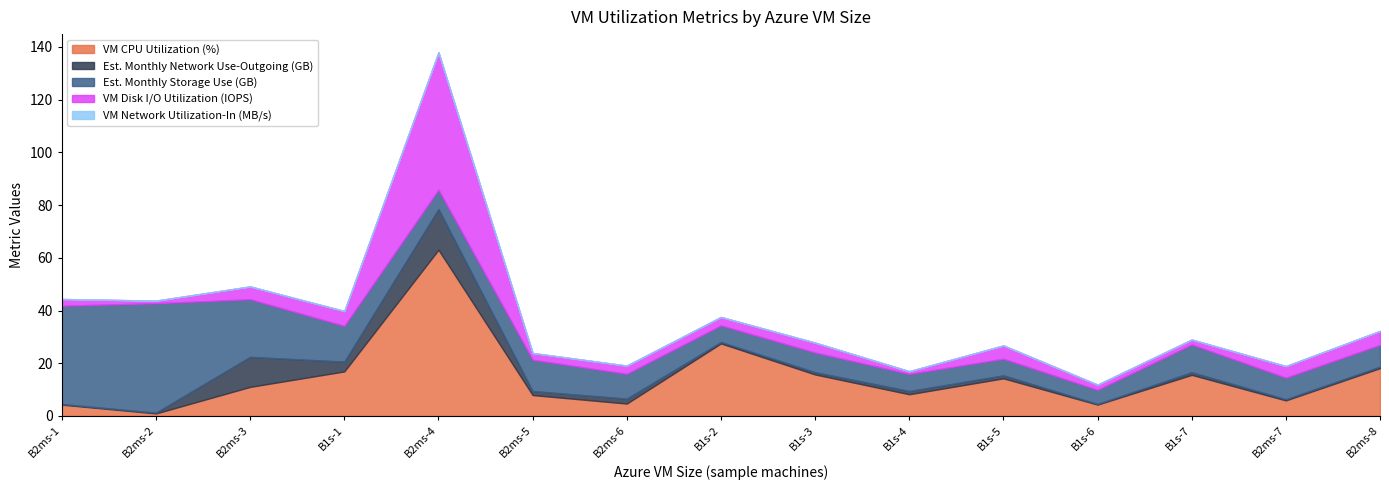

What is the label of the 13th point from the left?

B1s-7